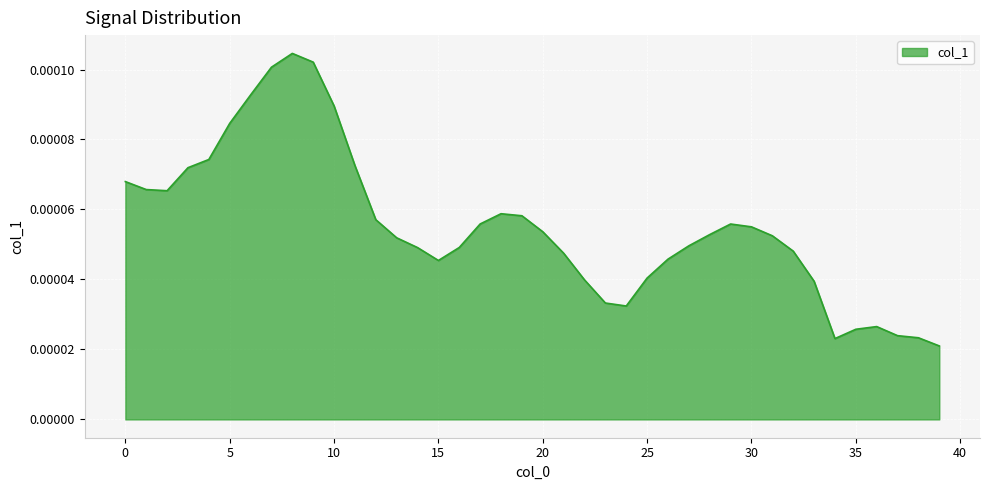

How many categories are shown in the chart?

40